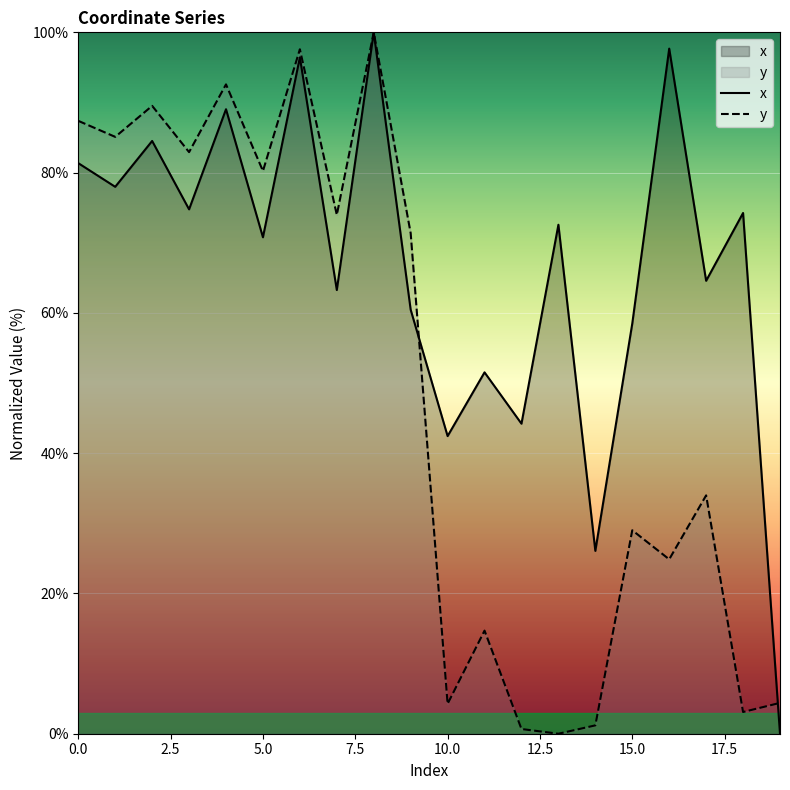

What is the sum of the x values at 10 and 8?

142.4